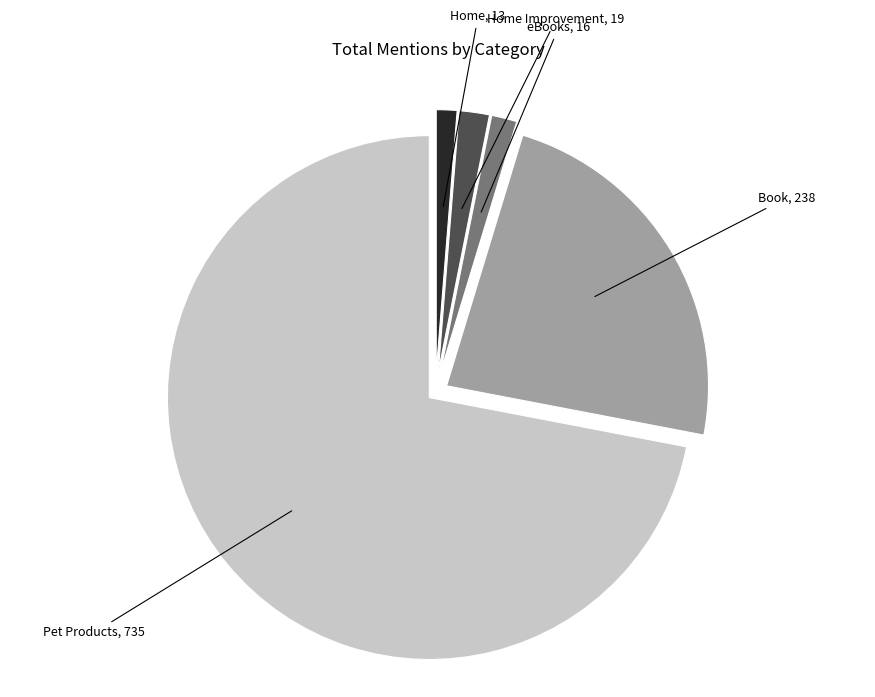

Which slice represents more than half of the pie?

Pet Products